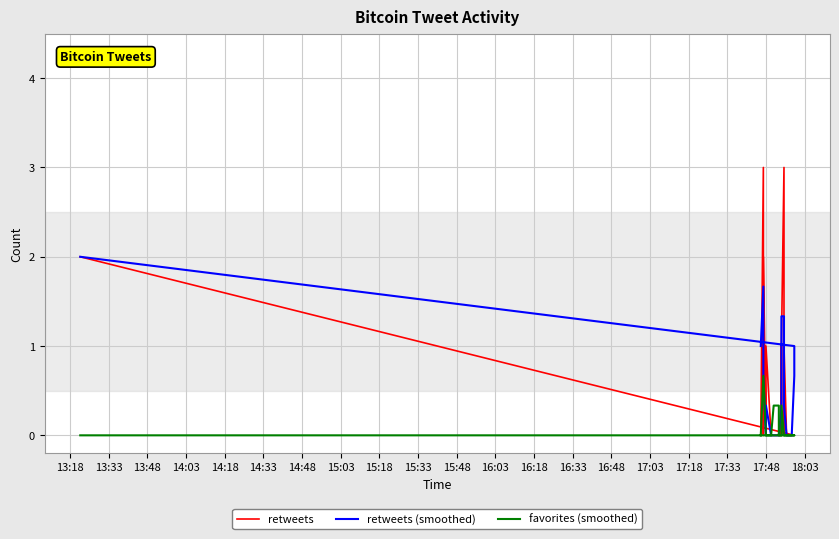

Which series has the largest total across all categories?

retweets (smoothed)